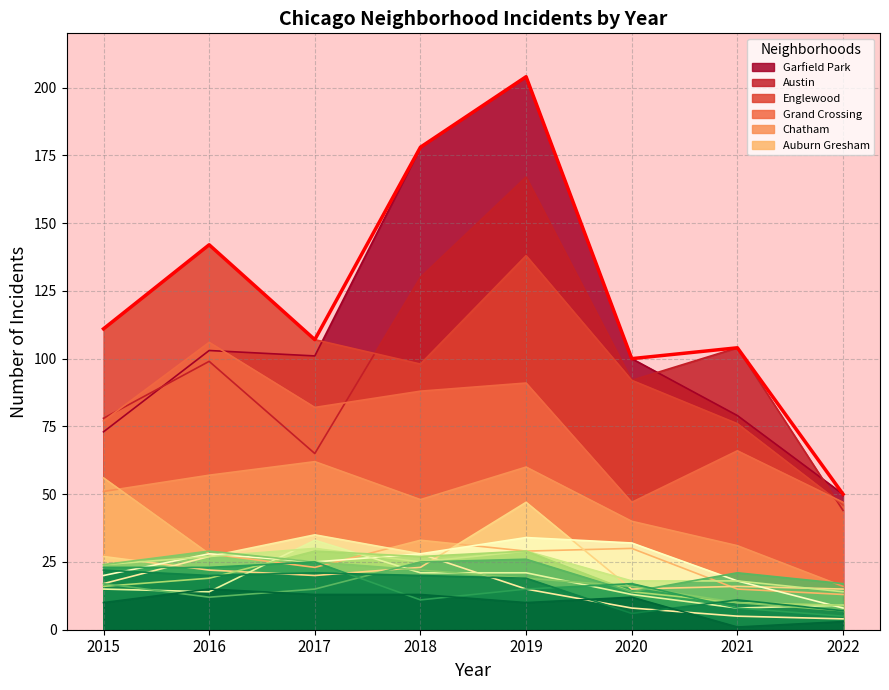

Does the chart display data point markers on the line(s)?

No